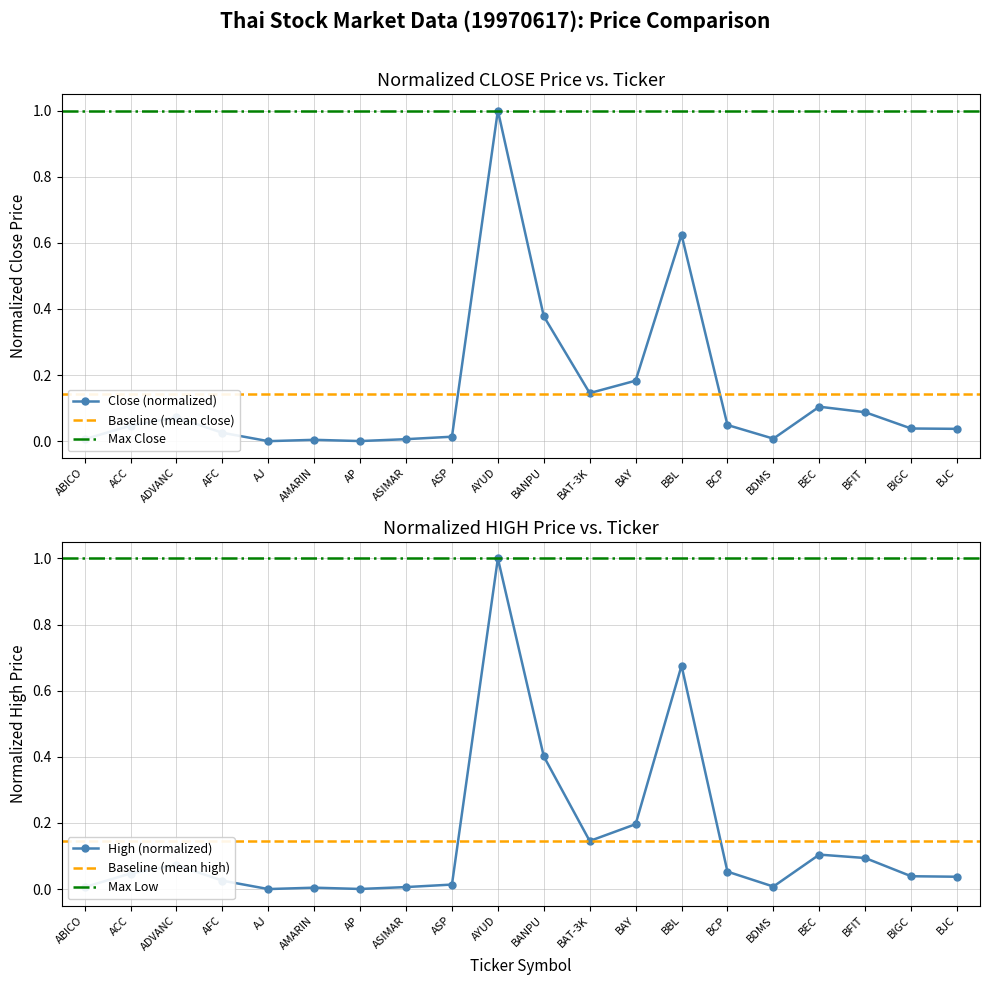

True or false: Close (normalized) has a value of 0.0 at ASIMAR.

True